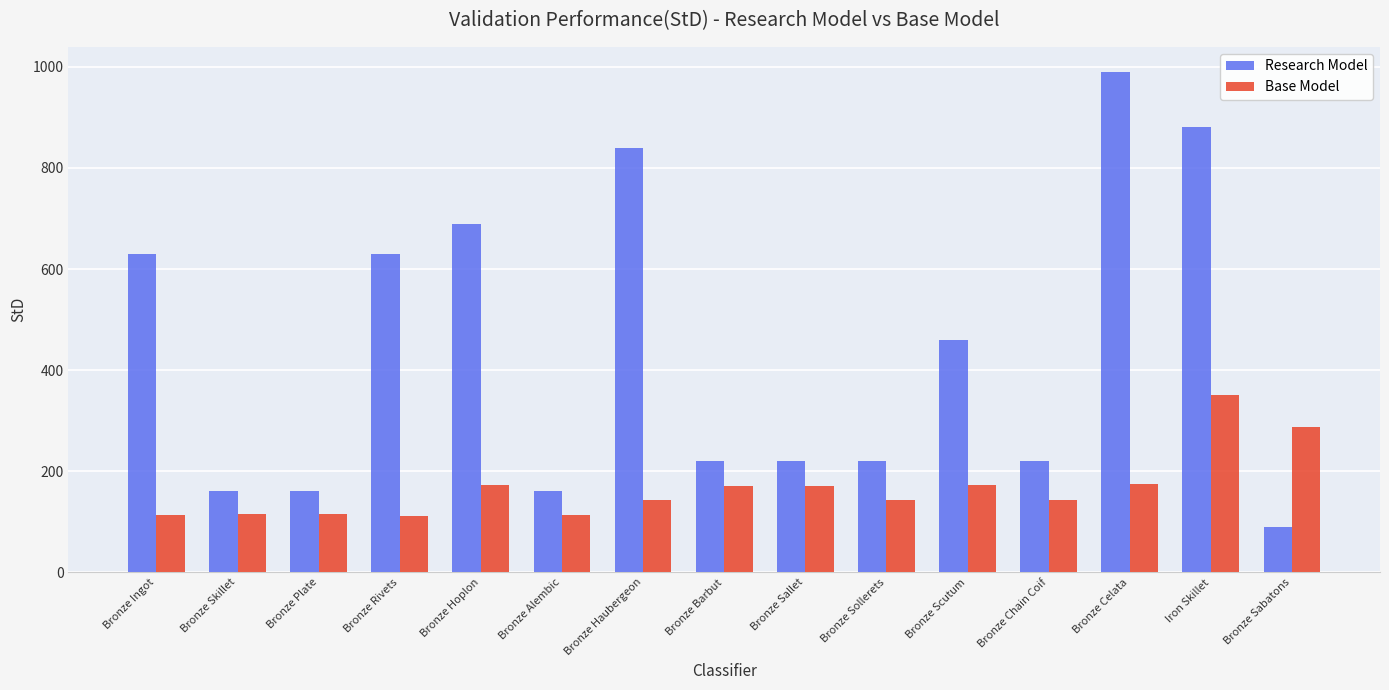

The Base Model series shows 350 at Iron Skillet. True or false?

True